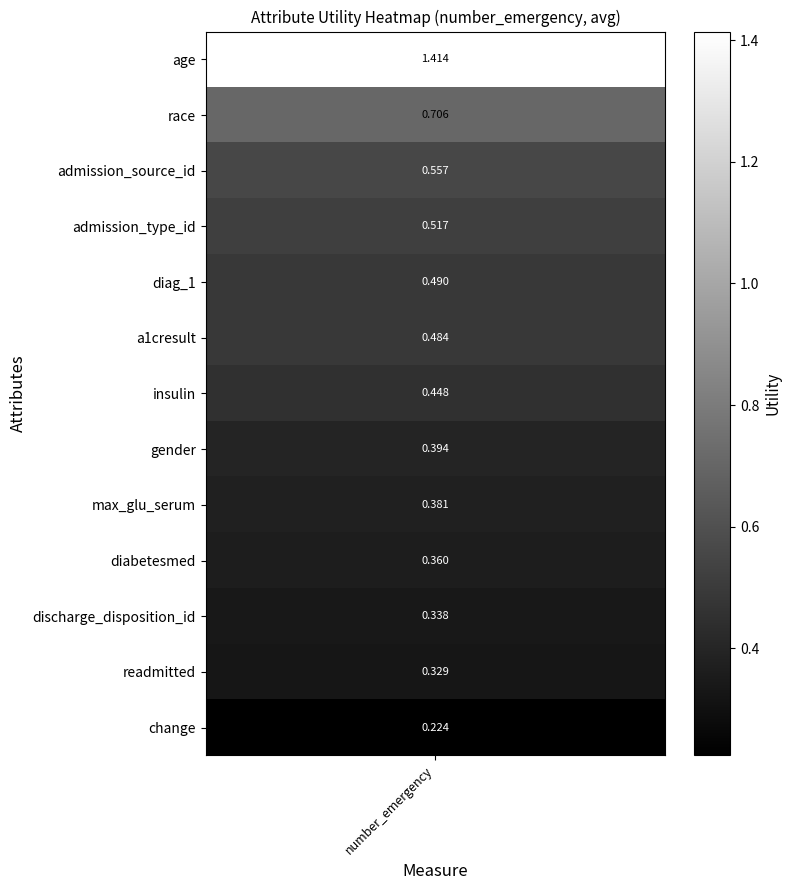

How many values are between 0 and 1?

12